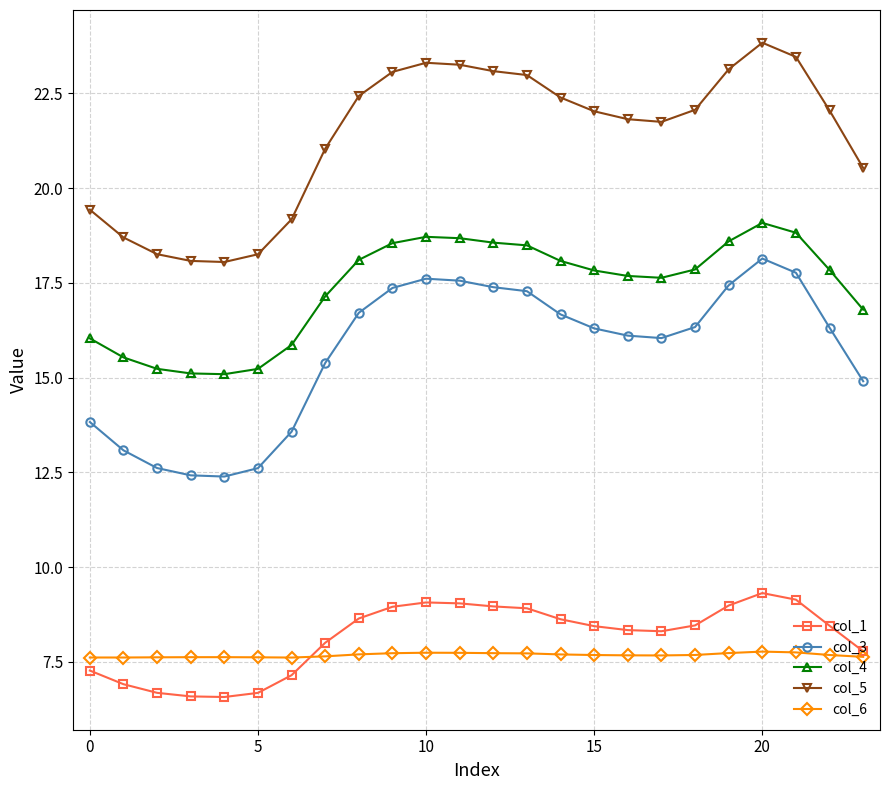

Does the chart display data point markers on the line(s)?

Yes